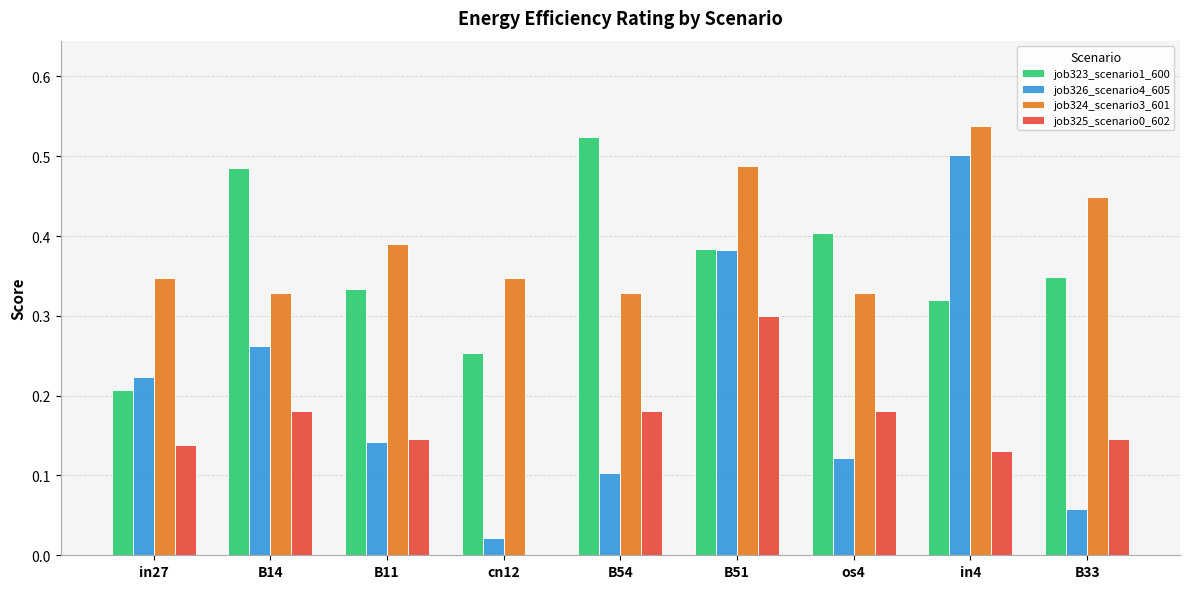

What is the sum of all job326_scenario4_605 values?

1.8